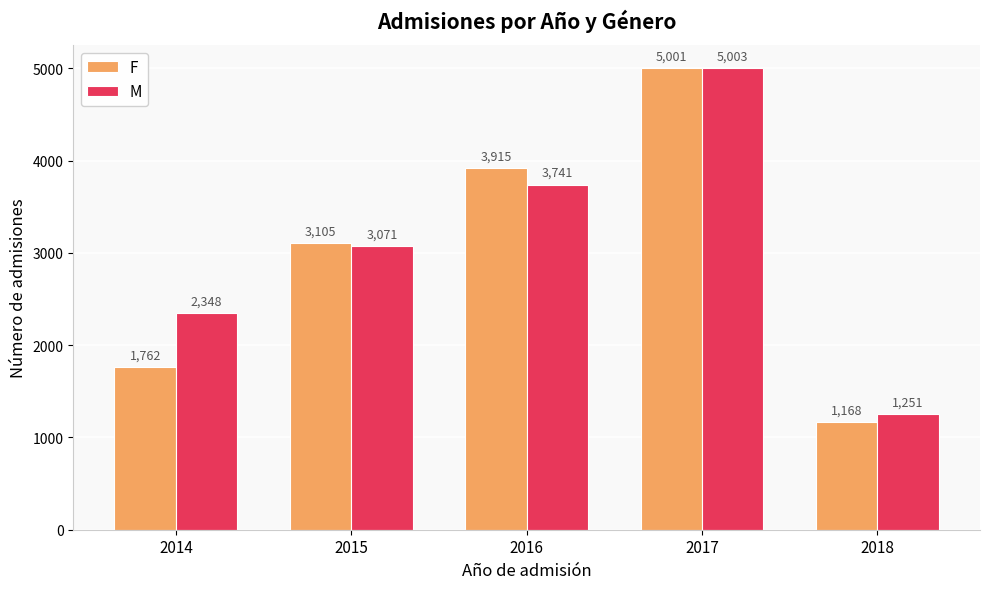

Does the chart contain any negative values?

No